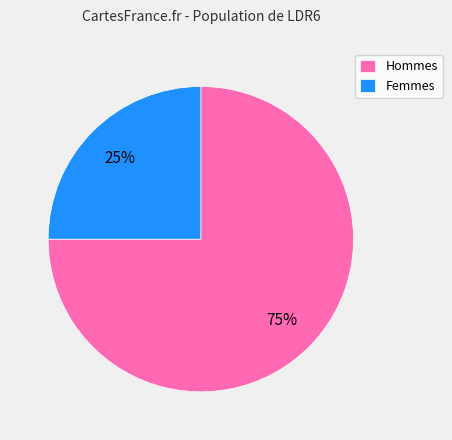

Does any single category account for the majority?

Yes